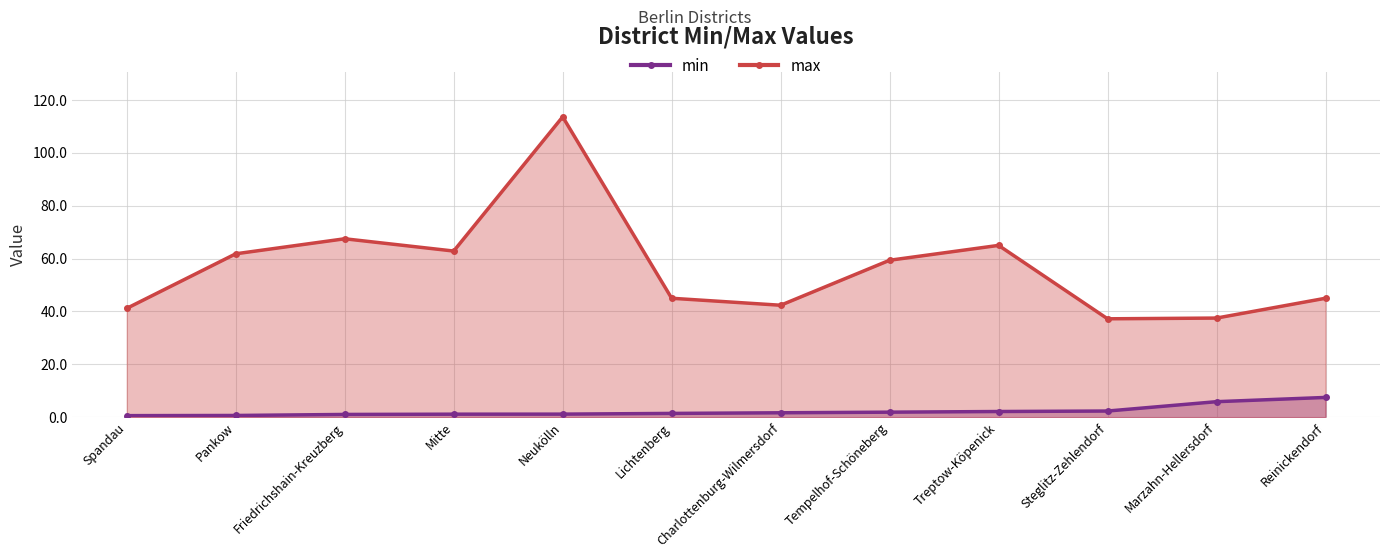

True or false: max and min intersect in this chart.

False